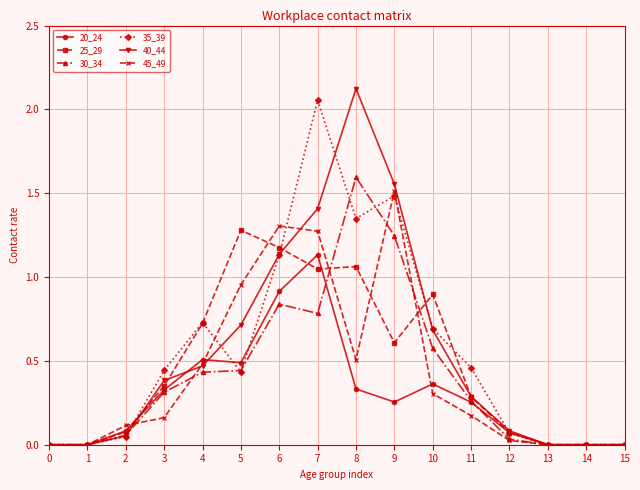

The value of 35_39 at 0 is -0.9. True or false?

False